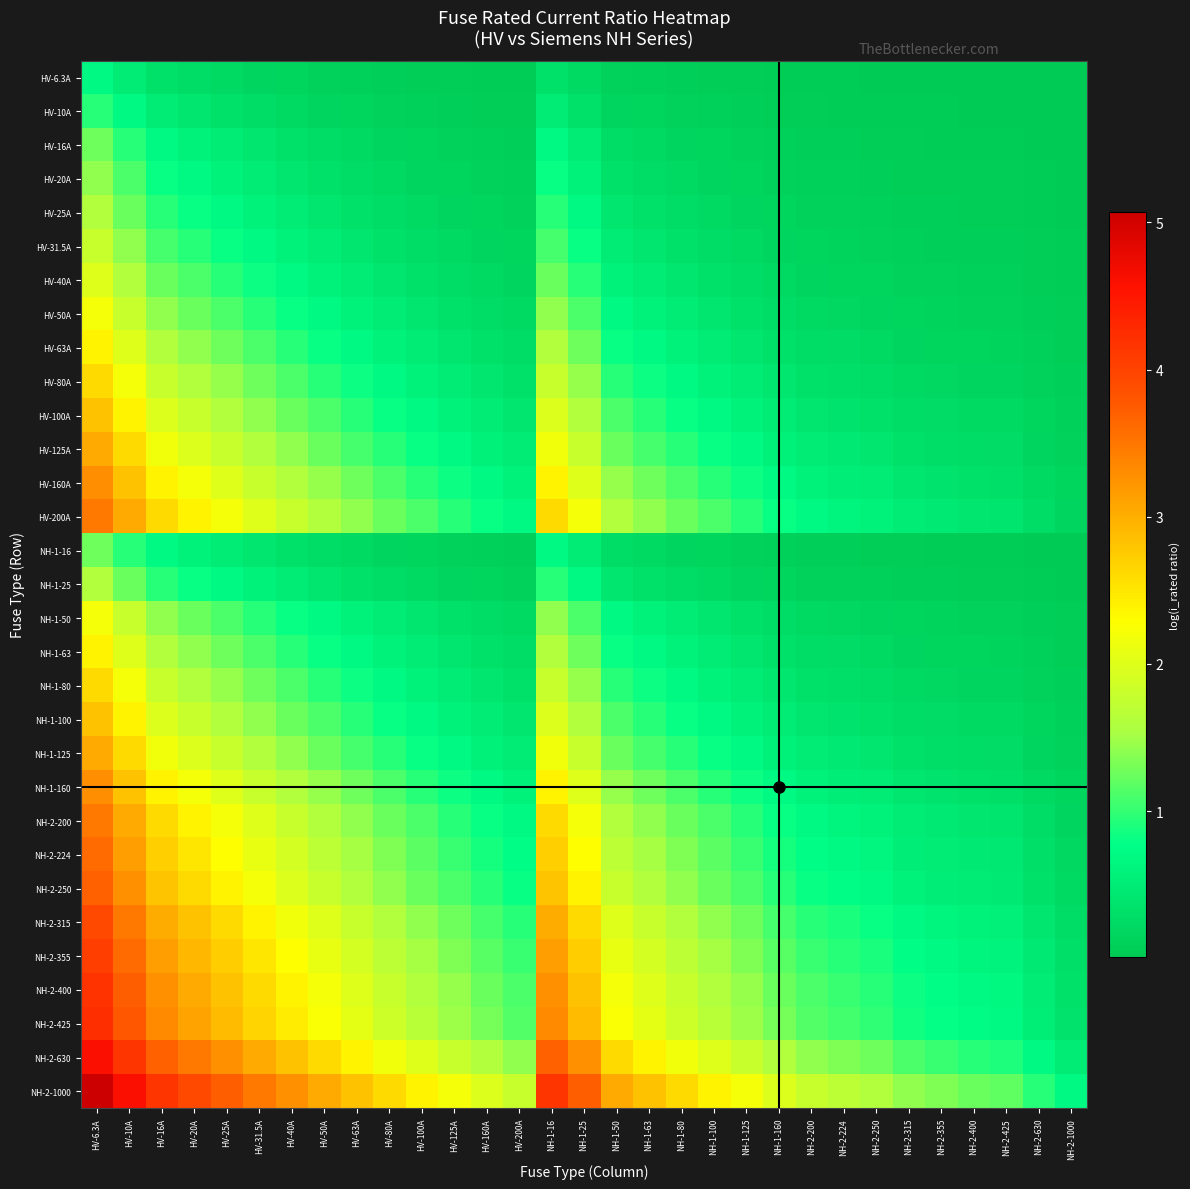

Which category has the lowest value across all series?

NH-2-1000